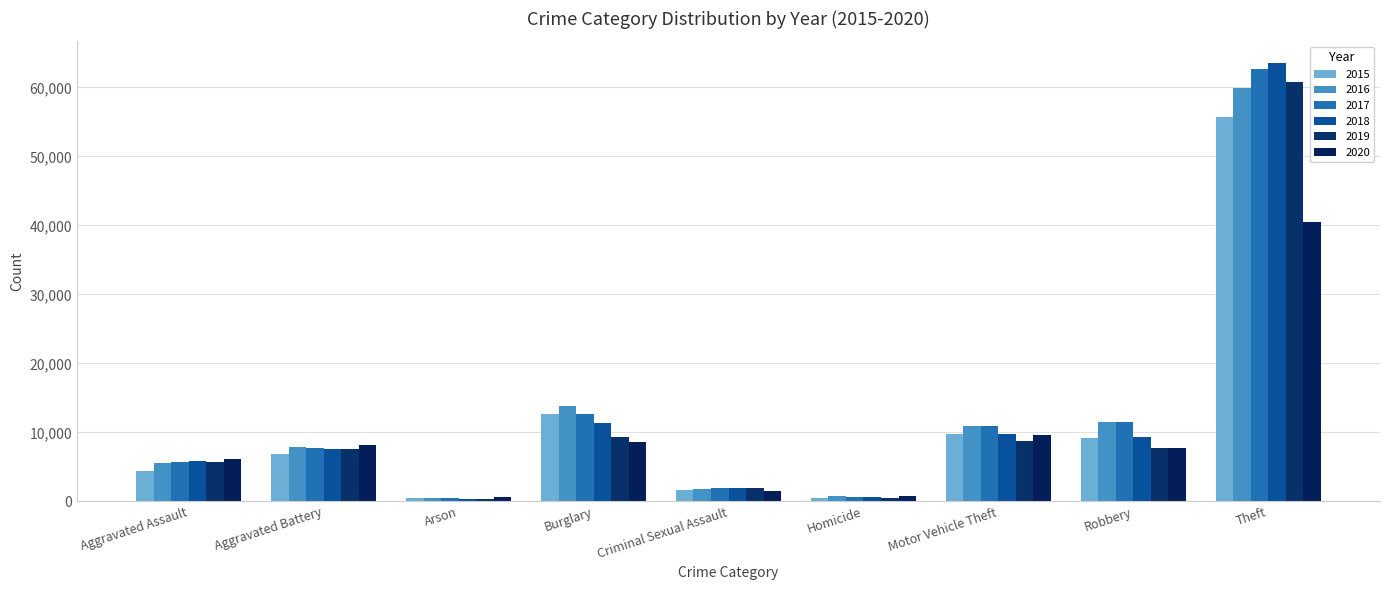

How many distinct data groups are displayed?

6